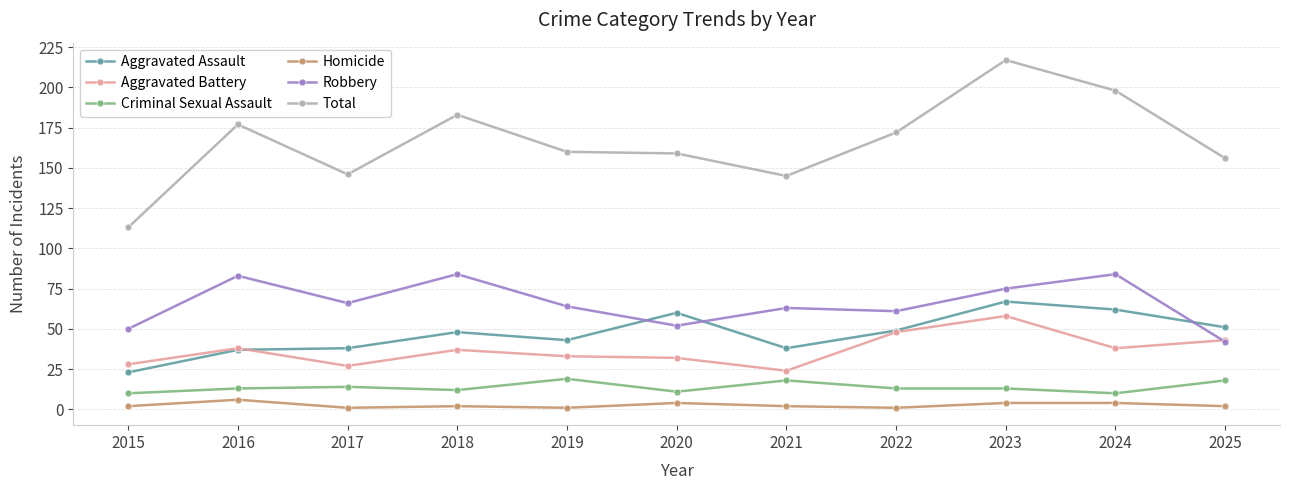

How many categories are shown in the chart?

11